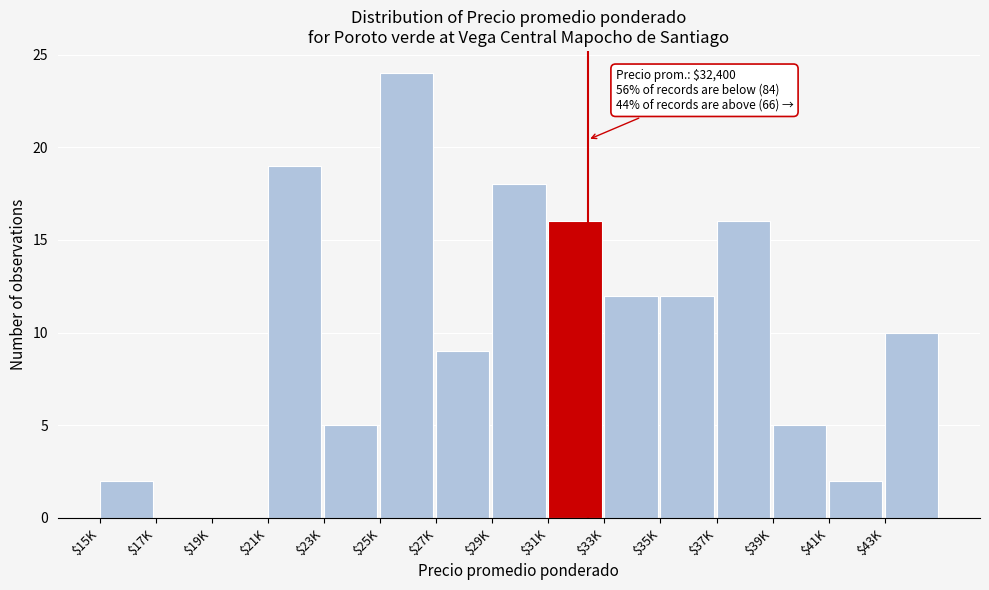

True or false: the data shows 3 at $41K.

False